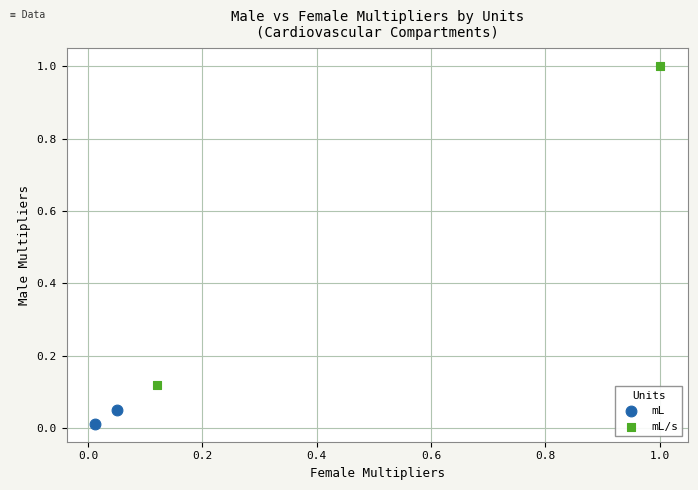

What are all the series names shown in the legend?

mL, mL/s